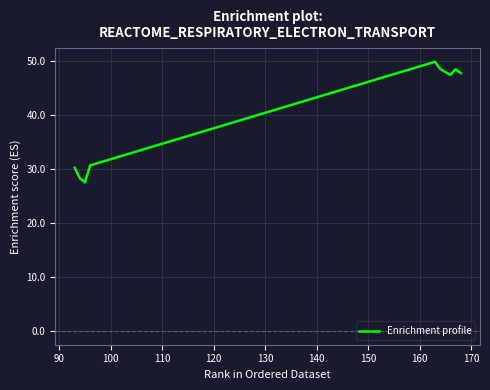

What is the difference between the maximum and minimum values?

22.3